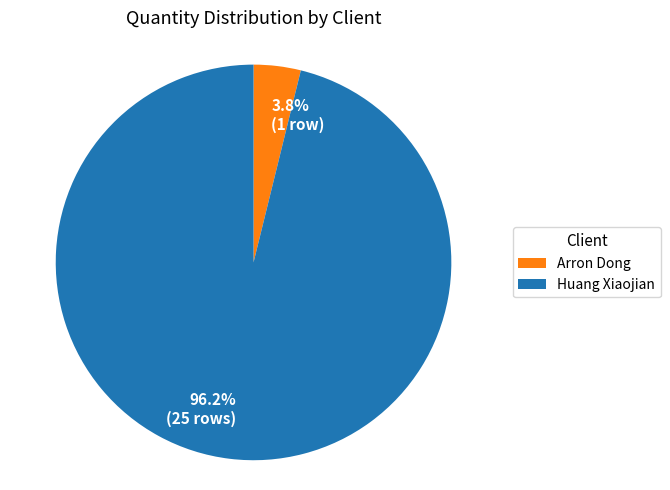

Is the sum of 3.8% (1 row) and 96.2% (25 rows) greater than half?

Yes